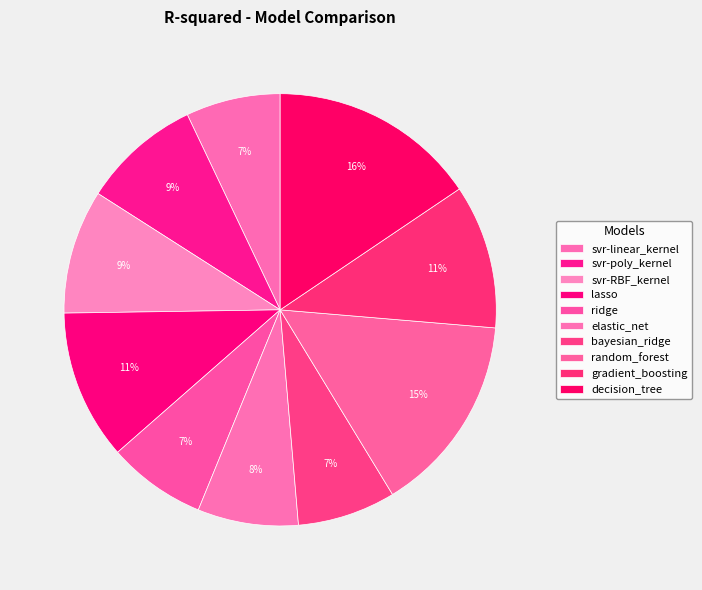

Rank the categories by value from highest to lowest.

decision_tree, random_forest, lasso, gradient_boosting, svr-RBF_kernel, svr-poly_kernel, elastic_net, ridge, bayesian_ridge, svr-linear_kernel